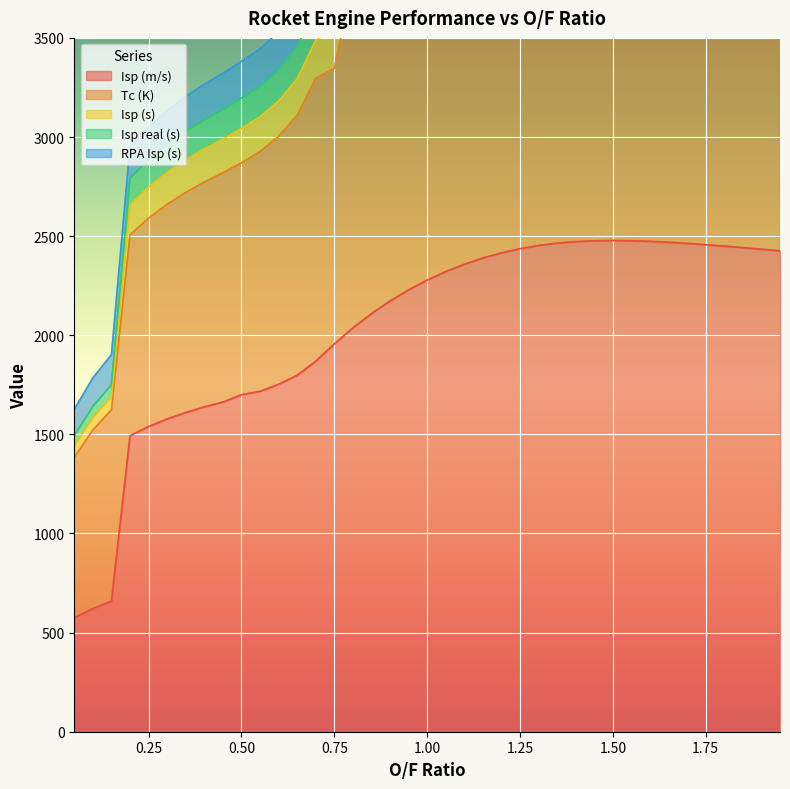

What is the lowest value of the Isp (m/s) series?

575.6